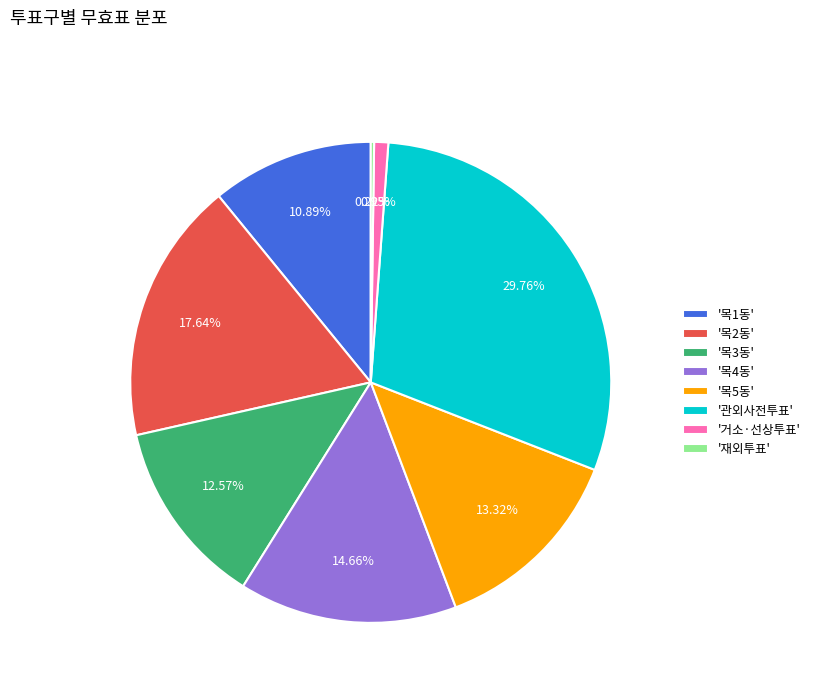

What is the largest slice in the pie chart?

'관외사전투표'